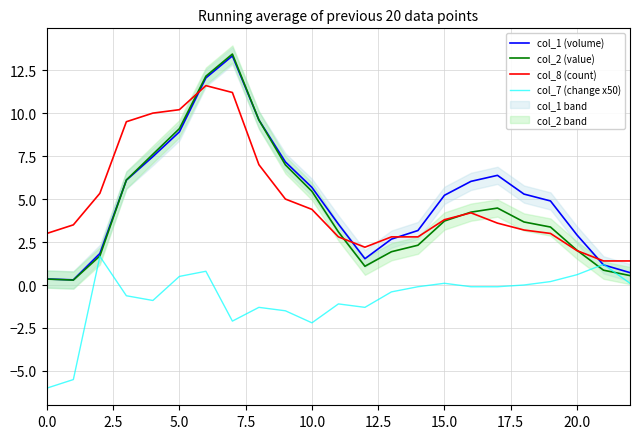

Which series changed the most between 0.0 and 17?

col_1 (volume)